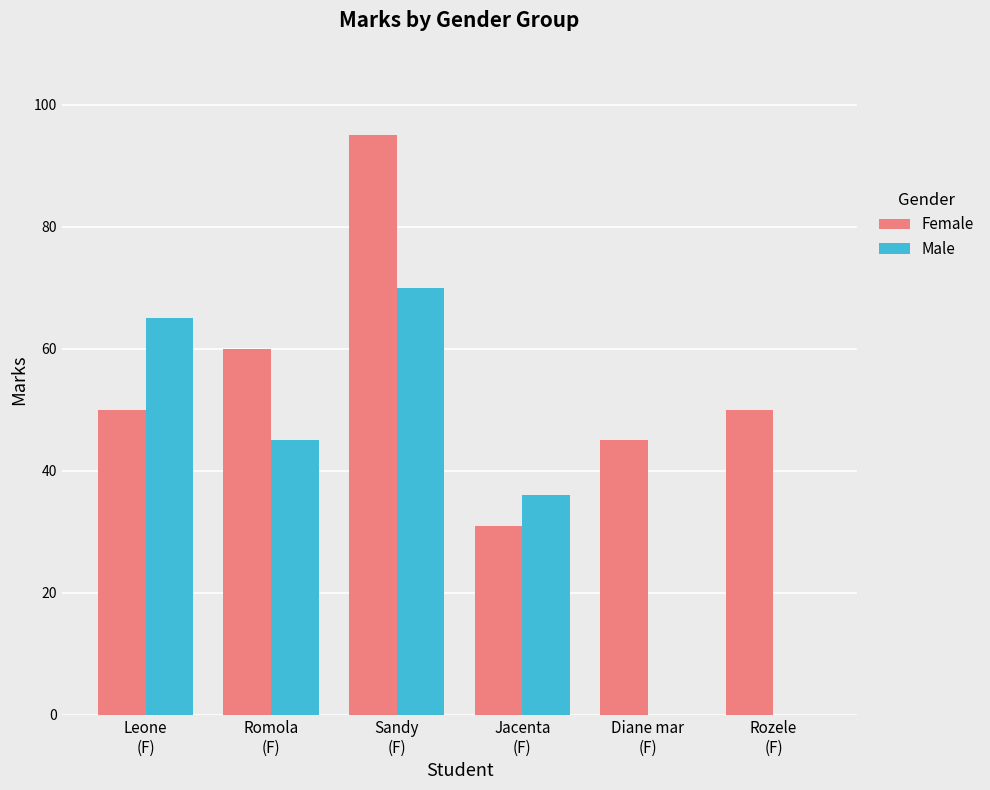

What is the sum of all Female values?

331